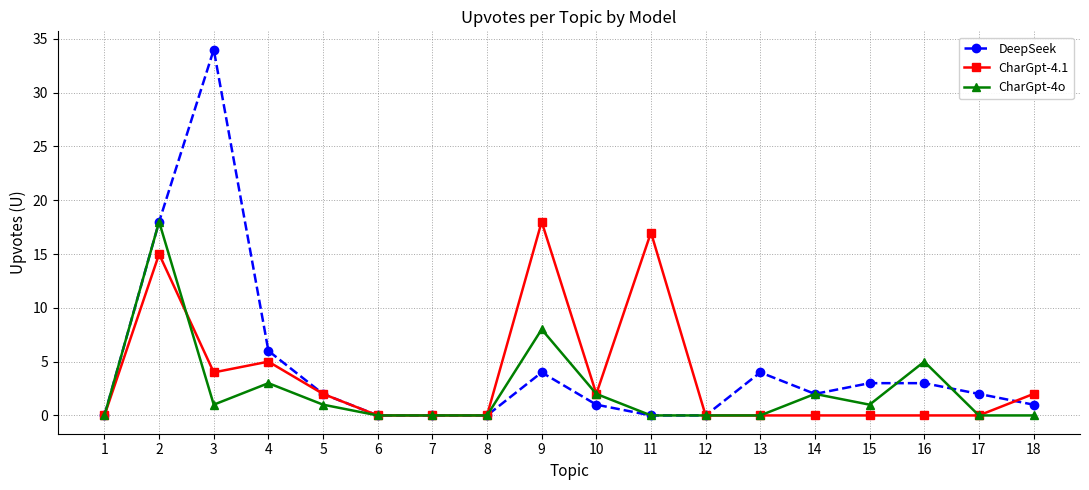

Where is CharGpt-4.1 nearest to the value 9?

4